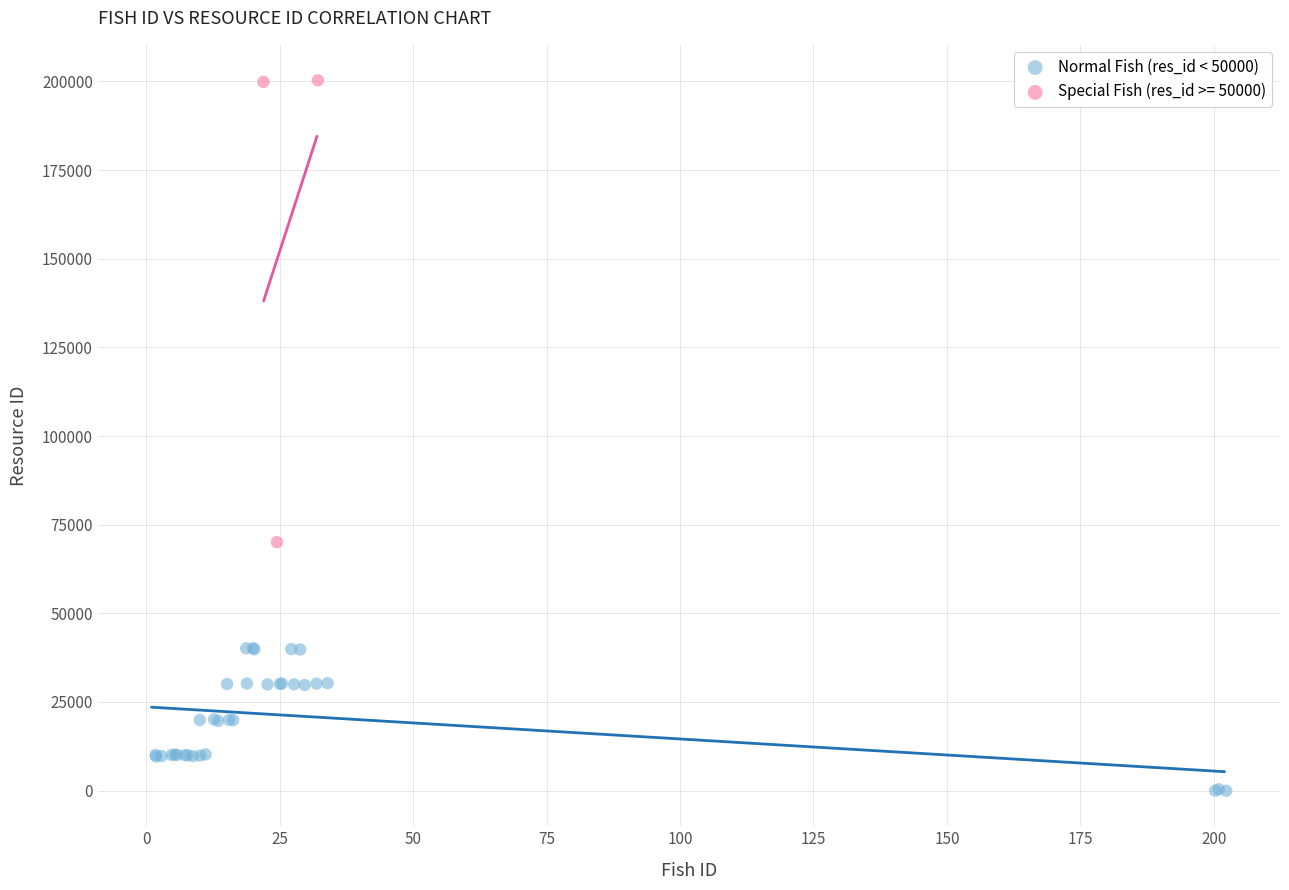

Which series has the widest spread of Y values?

Special Fish (res_id >= 50000)